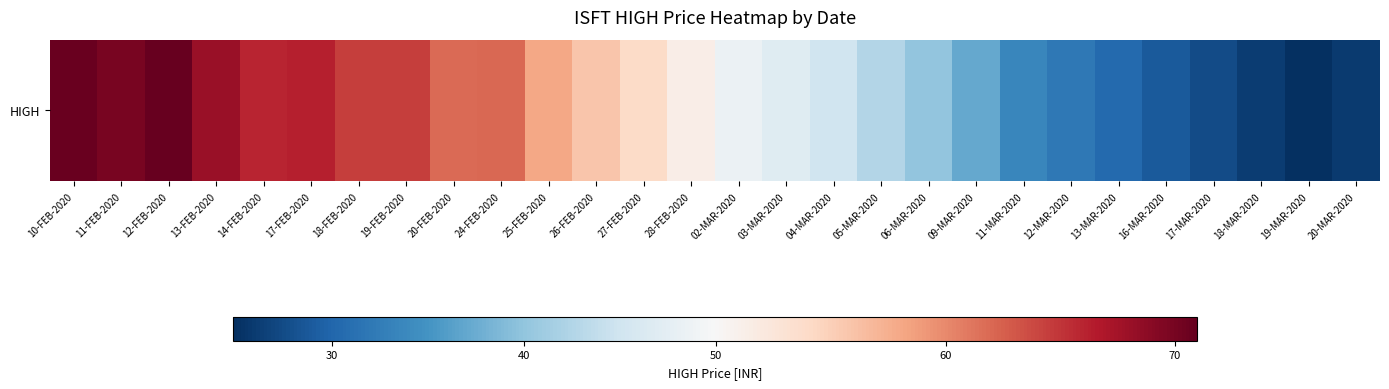

List the labels in order of value, smallest first.

19-MAR-2020, 20-MAR-2020, 18-MAR-2020, 17-MAR-2020, 16-MAR-2020, 13-MAR-2020, 12-MAR-2020, 11-MAR-2020, 09-MAR-2020, 06-MAR-2020, 05-MAR-2020, 04-MAR-2020, 03-MAR-2020, 02-MAR-2020, 28-FEB-2020, 27-FEB-2020, 26-FEB-2020, 25-FEB-2020, 20-FEB-2020, 24-FEB-2020, 18-FEB-2020, 19-FEB-2020, 14-FEB-2020, 17-FEB-2020, 13-FEB-2020, 11-FEB-2020, 10-FEB-2020, 12-FEB-2020